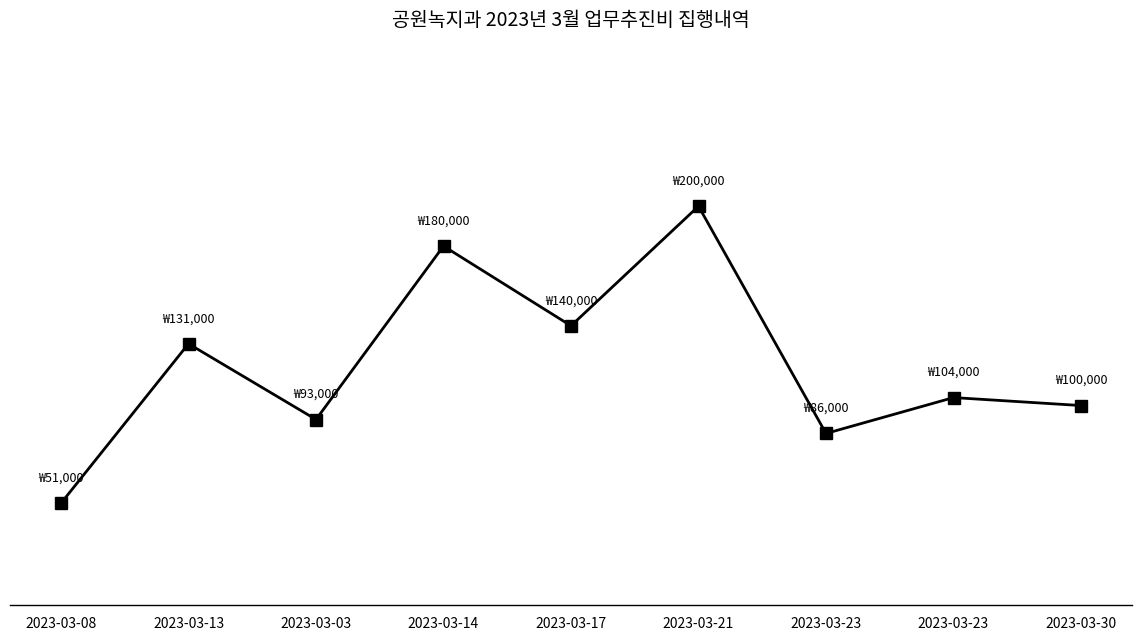

What is the difference between the maximum and minimum values?

149000